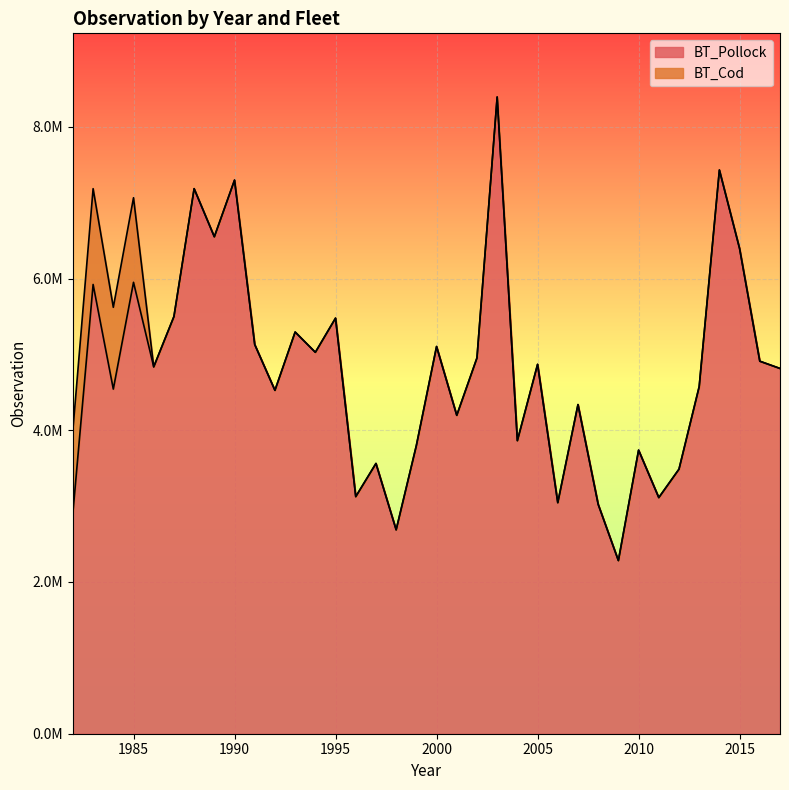

How many values are below 4835722?

18